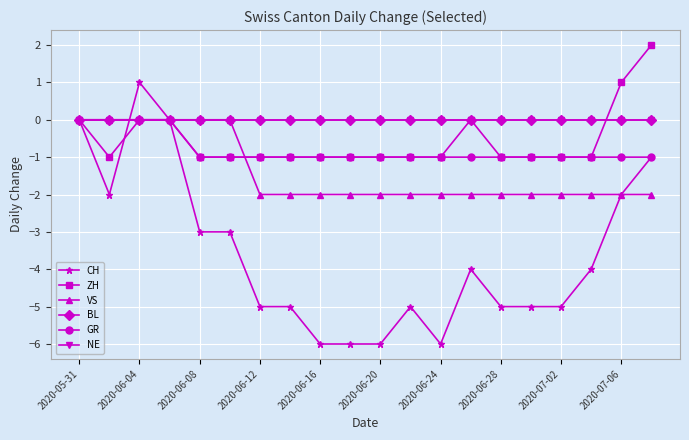

Rank the series by their maximum value, from lowest to highest.

VS, BL, GR, NE, CH, ZH